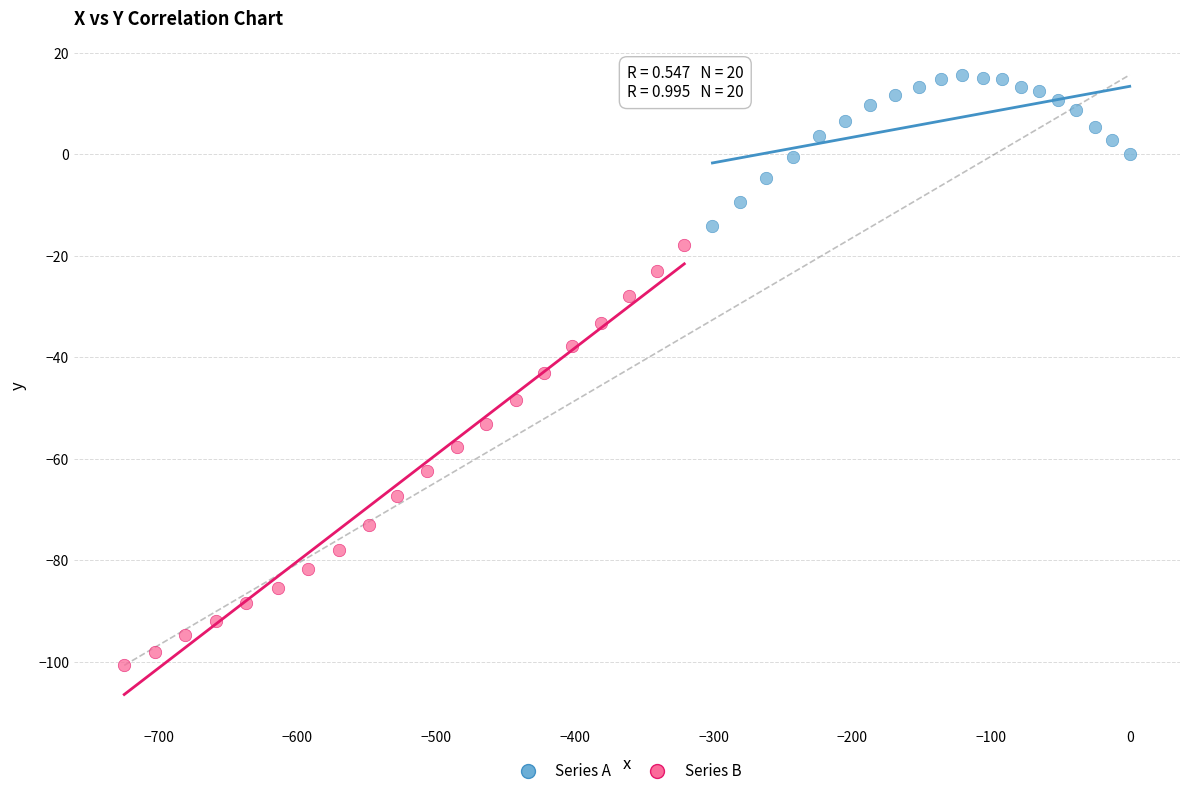

What are all the series names shown in the legend?

Series A, Series B